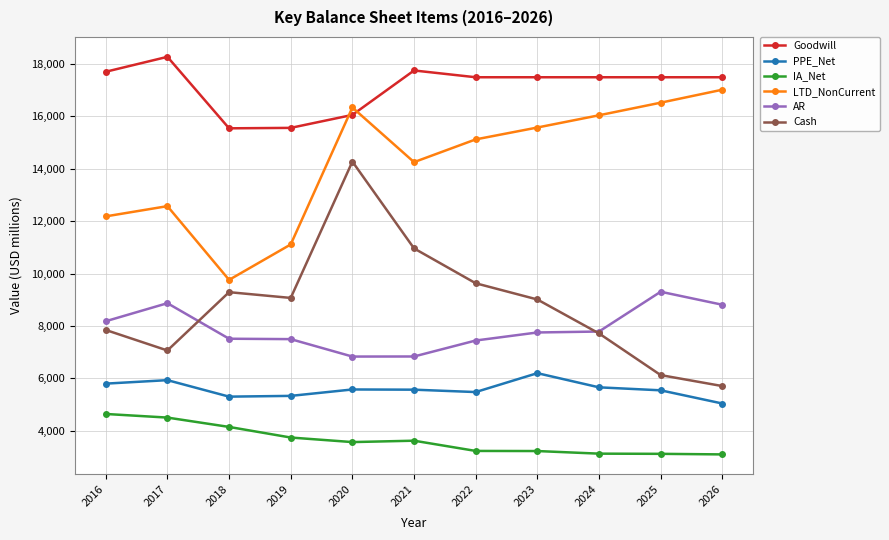

At 2023, list the series in order from smallest to largest.

IA_Net, PPE_Net, AR, Cash, LTD_NonCurrent, Goodwill